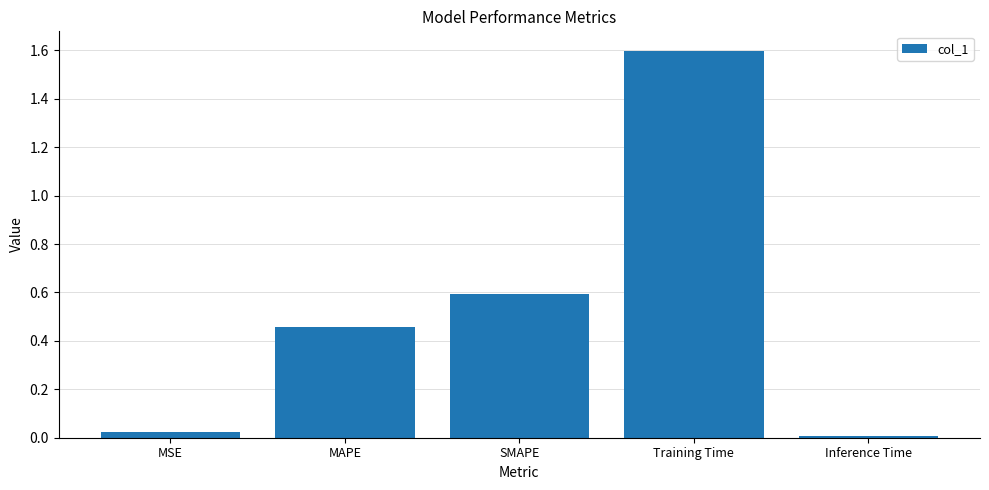

List the labels in order of value, largest first.

Training Time, SMAPE, MAPE, MSE, Inference Time